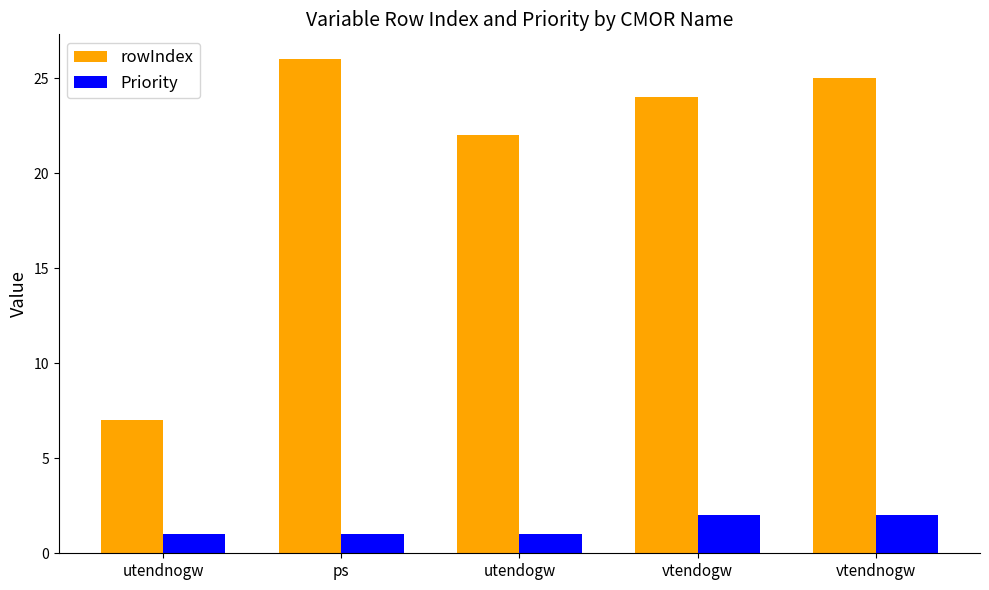

Count the number of categories in the chart.

5